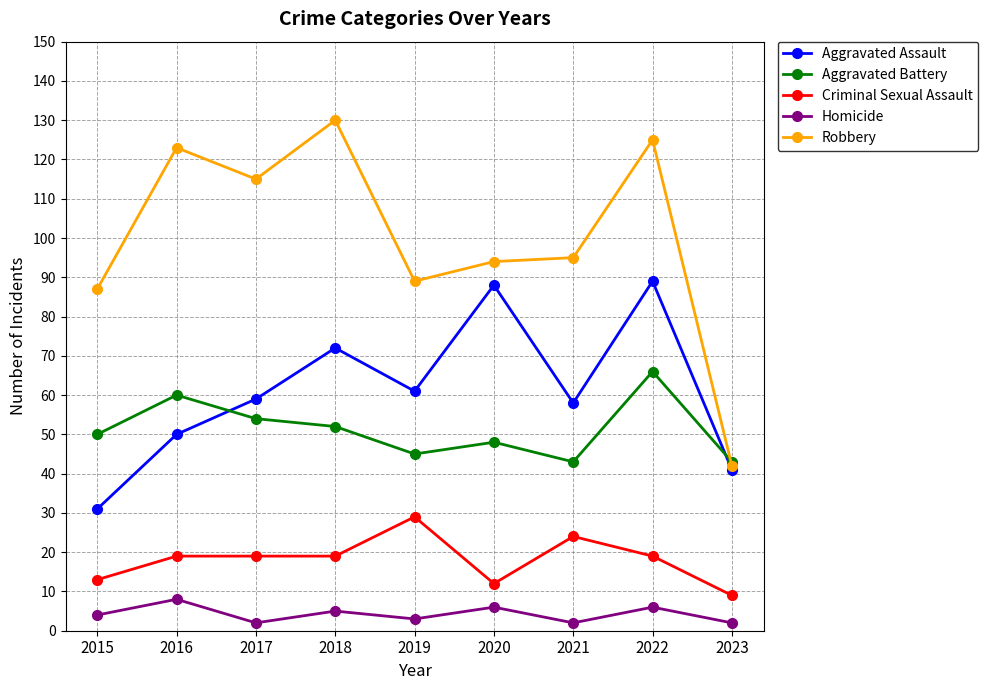

At which category is the sum across all series the highest?

2022